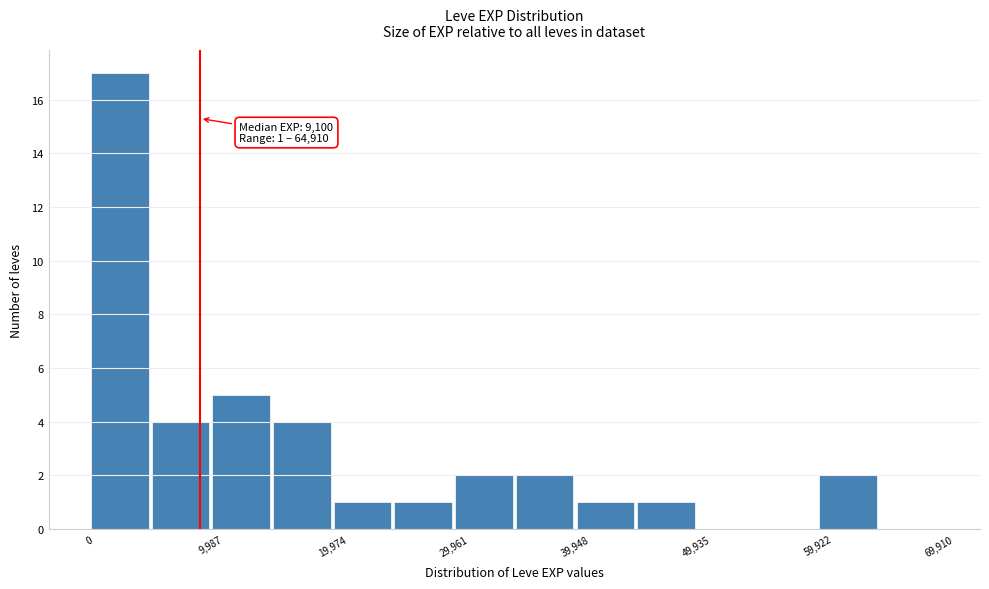

Over which range of the x-axis is the bar tallest?

0 to 5000